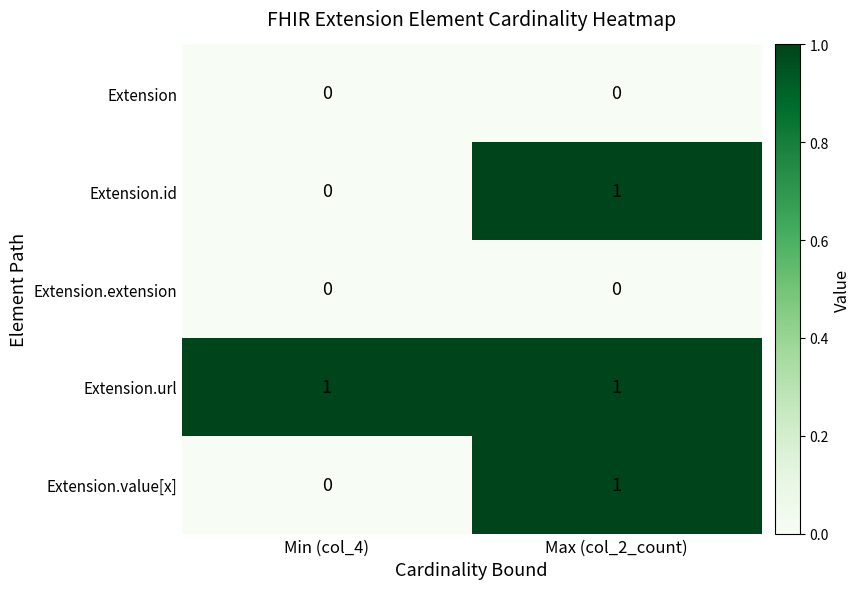

At which category is the sum across all series the highest?

Max (col_2_count)